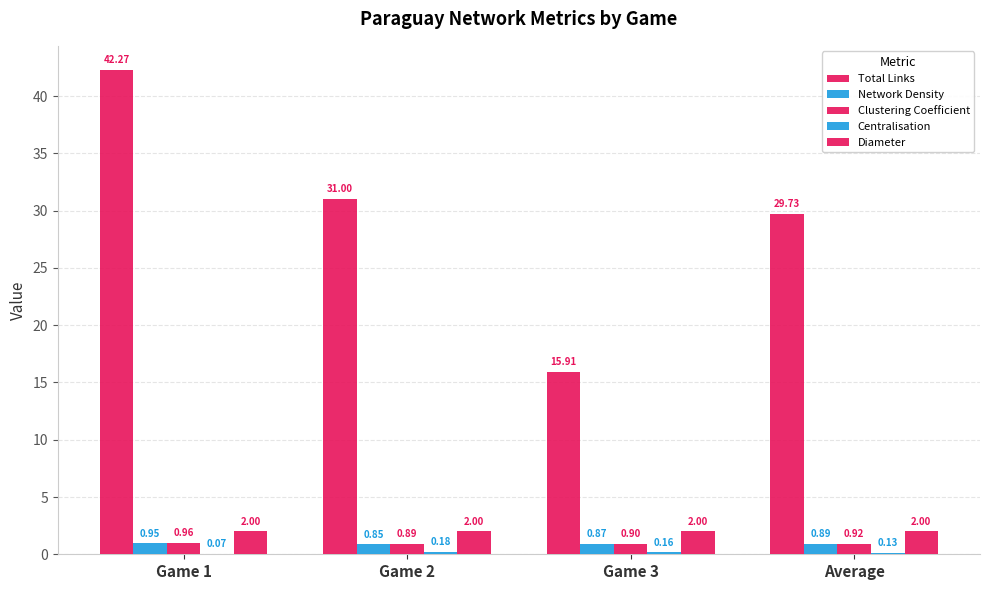

Reading left to right, what are all the values shown in this chart?

Total Links: Game 1=42.3	Game 2=31.0	Game 3=15.9	Average=29.7
Network Density: Game 1=0.9	Game 2=0.9	Game 3=0.9	Average=0.9
Clustering Coefficient: Game 1=1.0	Game 2=0.9	Game 3=0.9	Average=0.9
Centralisation: Game 1=0.1	Game 2=0.2	Game 3=0.2	Average=0.1
Diameter: Game 1=2.0	Game 2=2.0	Game 3=2.0	Average=2.0